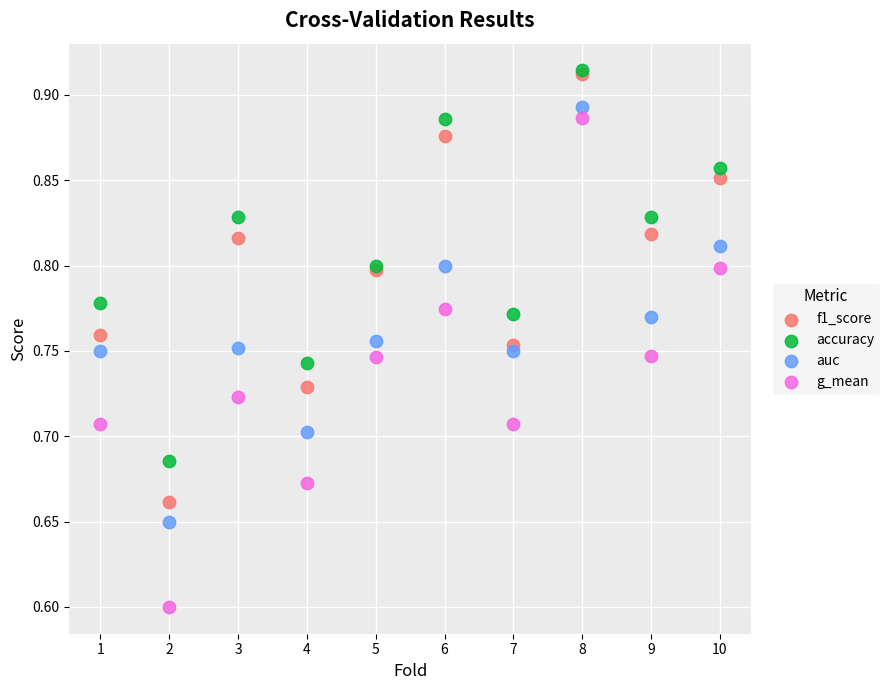

Which series reaches the minimum Y coordinate?

g_mean